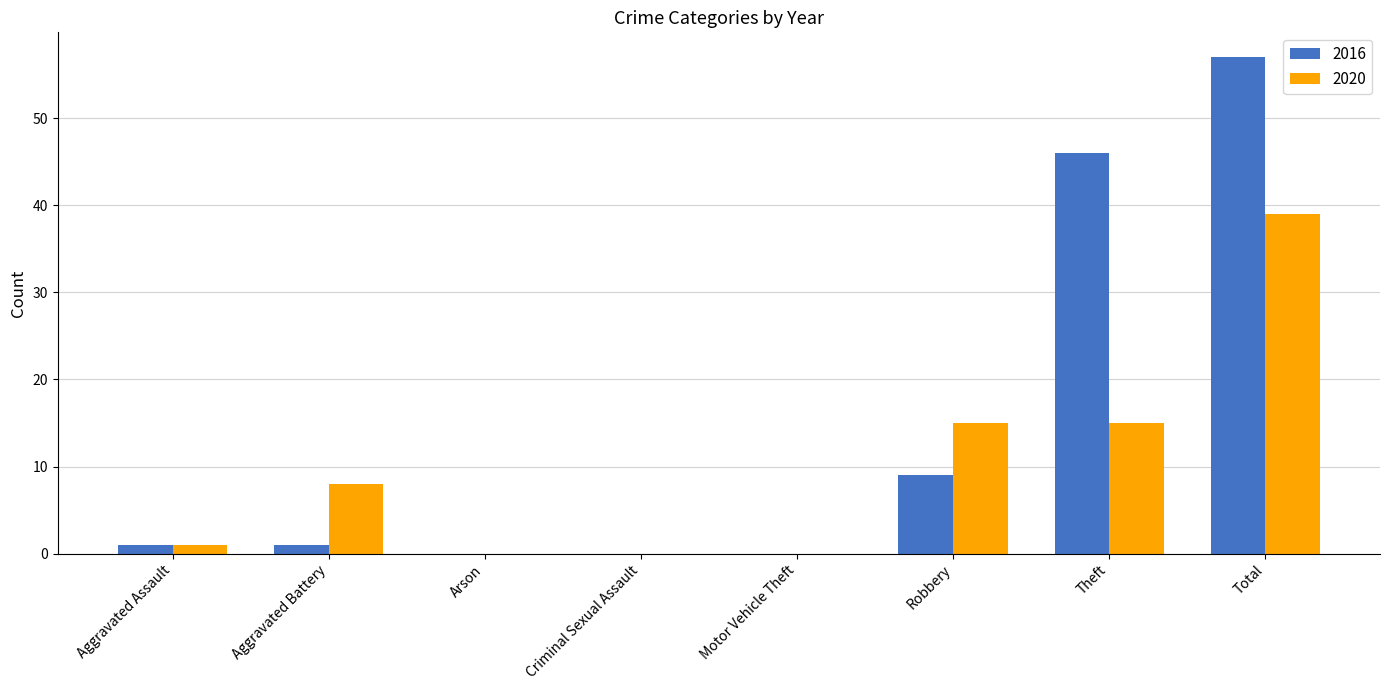

Which series has the largest total across all categories?

2016